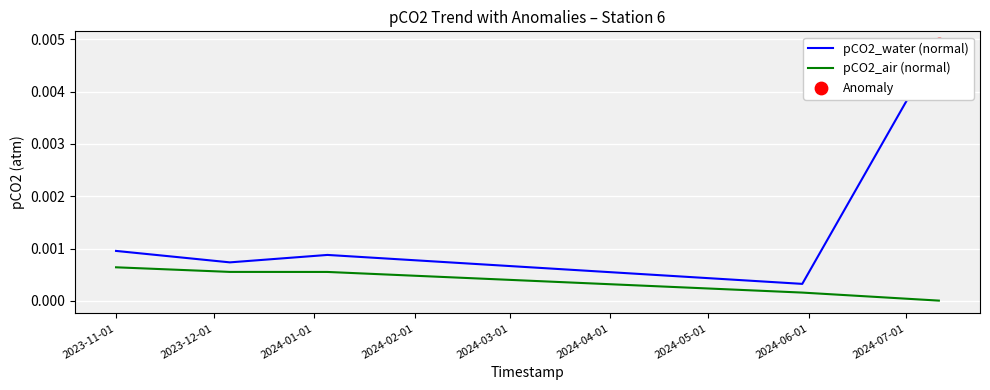

Which series contains the lowest Y value?

pCO2_air (normal)